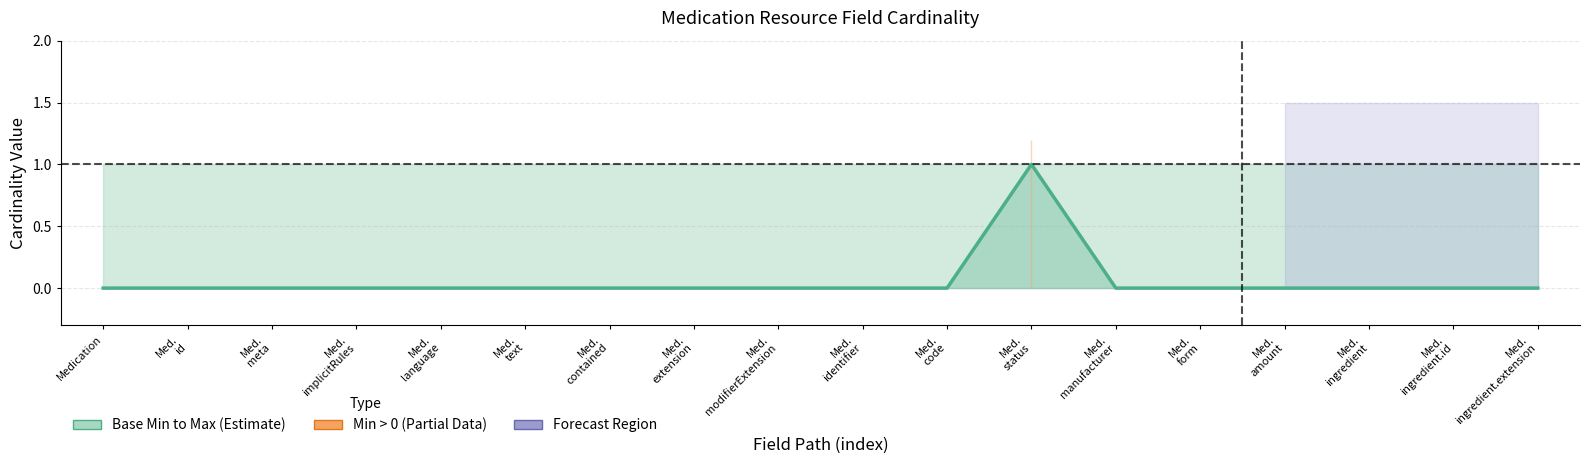

What is the sum of all values?

1